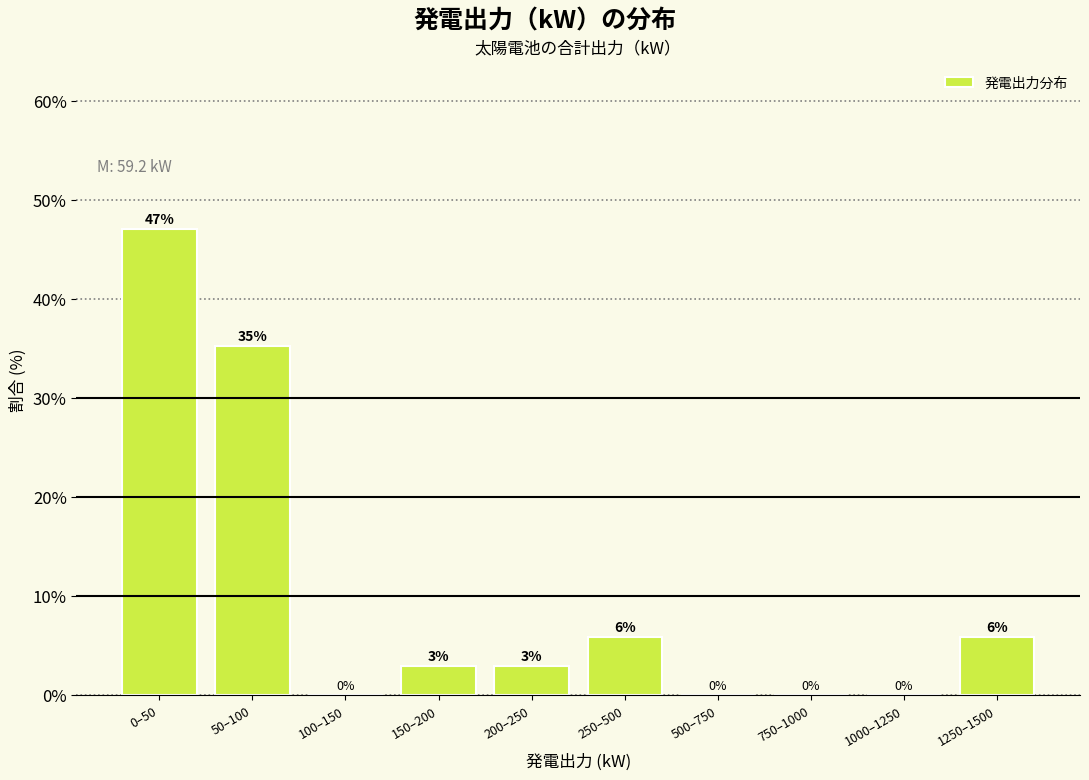

The chart shows a value of -26.6 at 1000–1250. True or false?

False